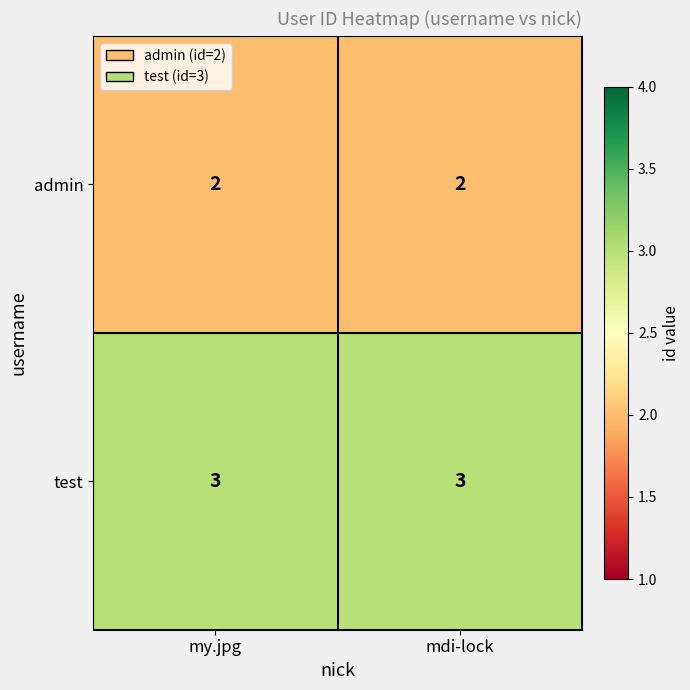

True or false: admin has a value of 2 at my.jpg.

True